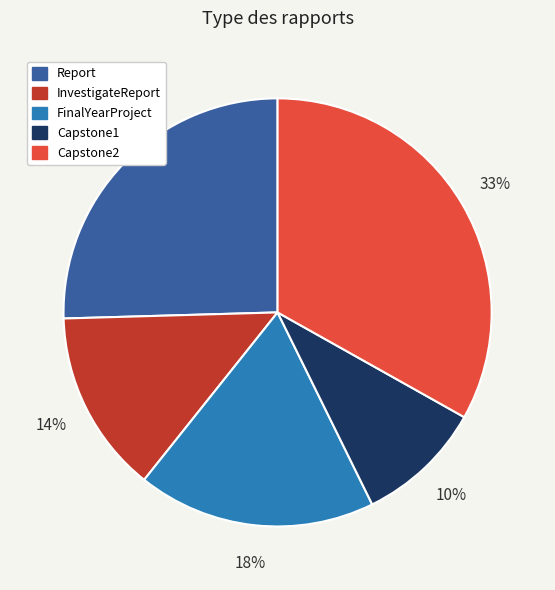

How many segments does this pie chart have?

5